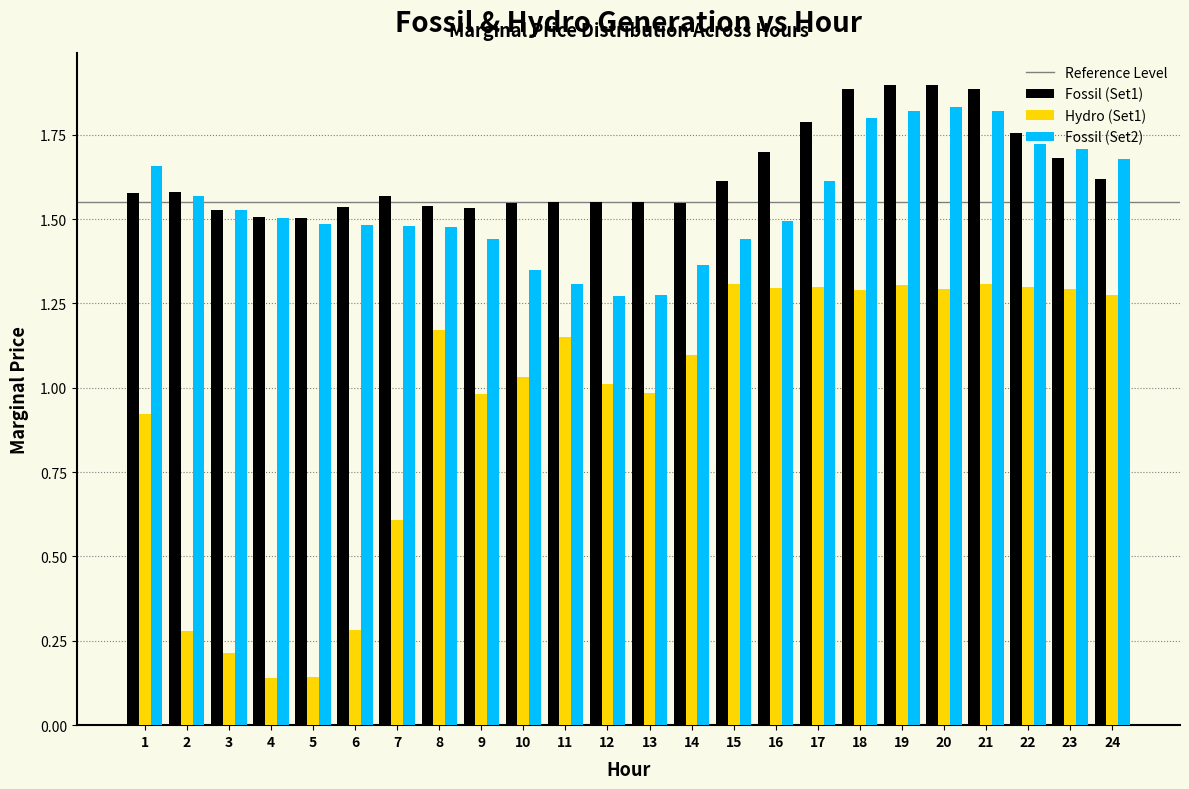

At 15, list the series in order from largest to smallest.

Fossil (Set1), Fossil (Set2), Hydro (Set1)